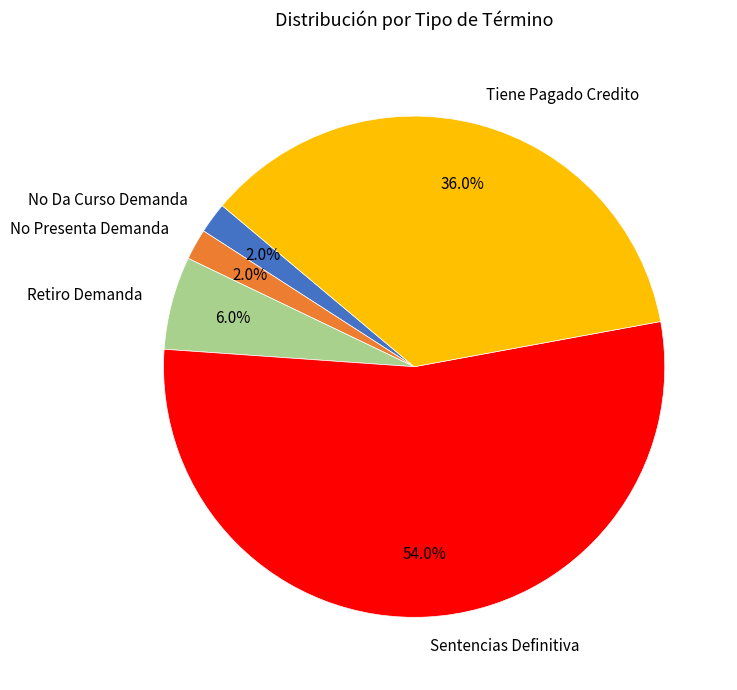

Does any single category account for the majority?

Yes